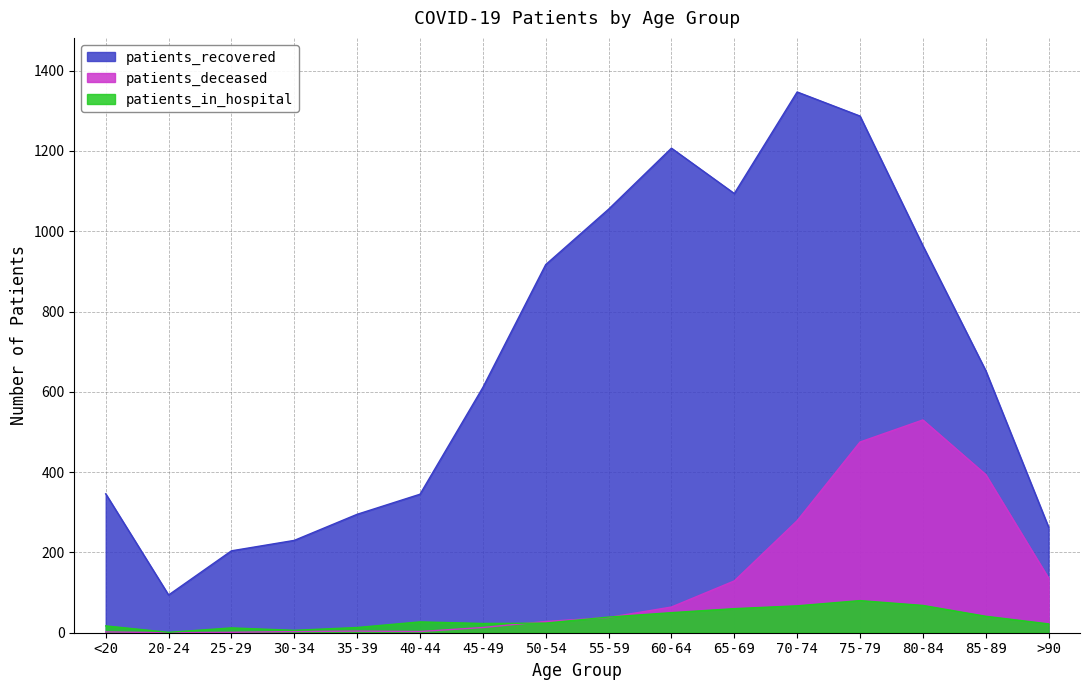

At 85-89, list the series in order from smallest to largest.

patients_in_hospital, patients_deceased, patients_recovered